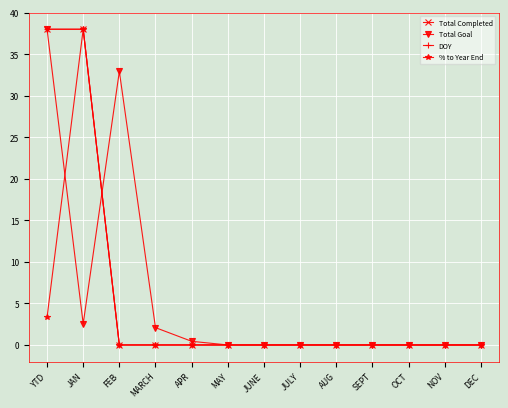

Which series changed the most between APR and DEC?

Total Goal